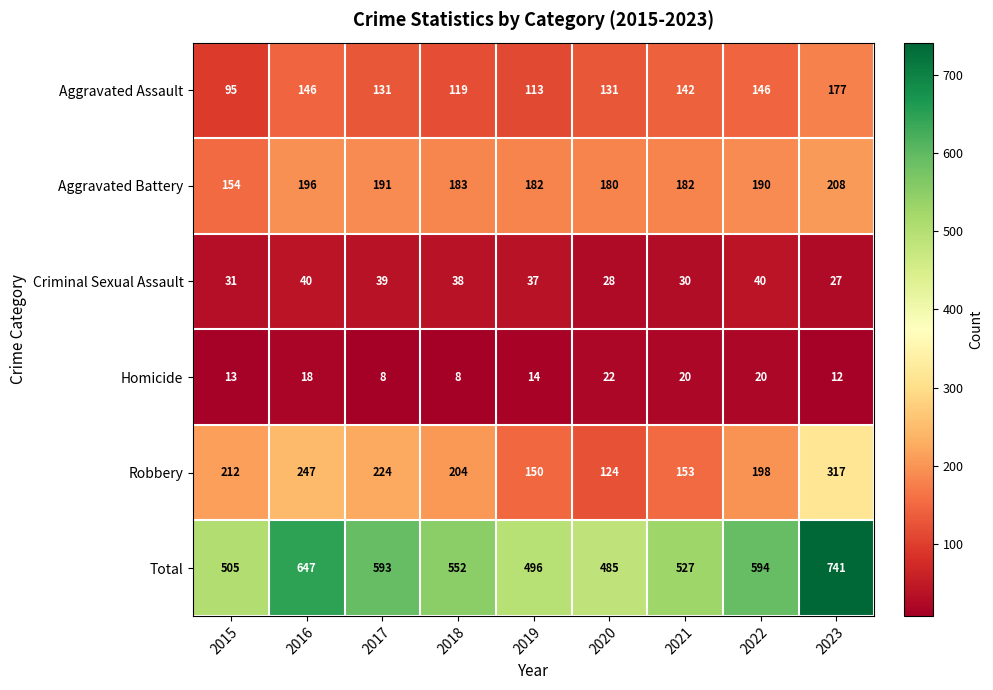

What is the minimum value shown in the chart?

8